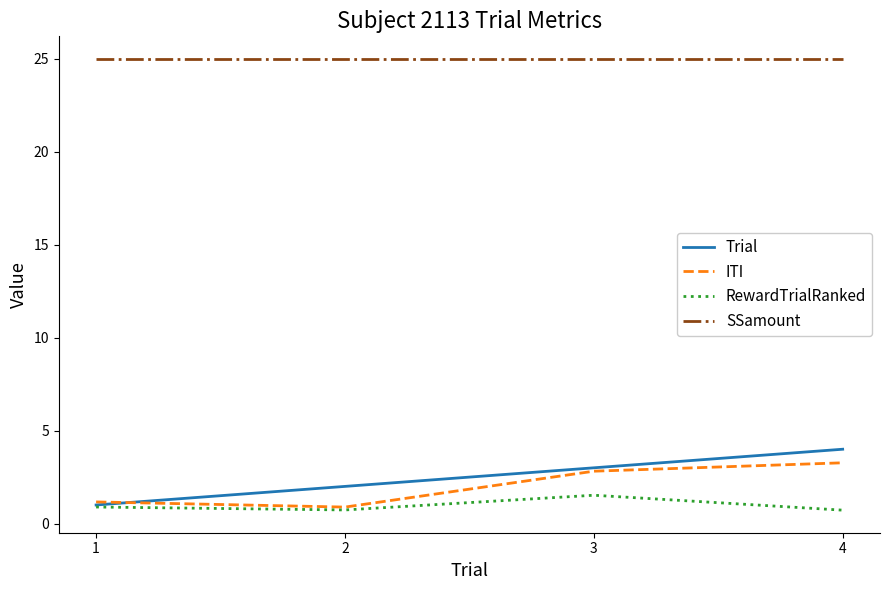

What is the greatest value displayed?

25.0